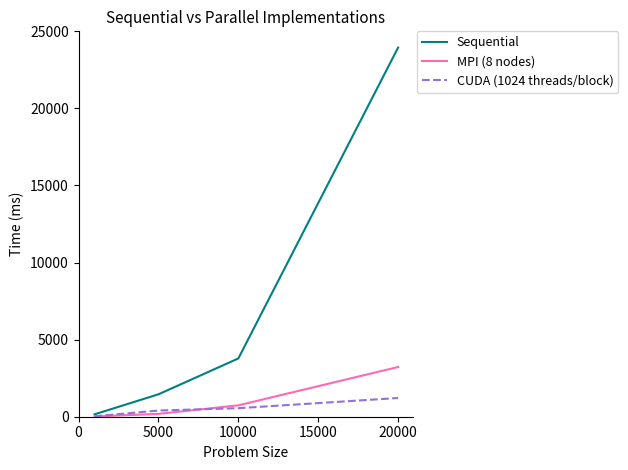

Which series has the largest total across all categories?

Sequential